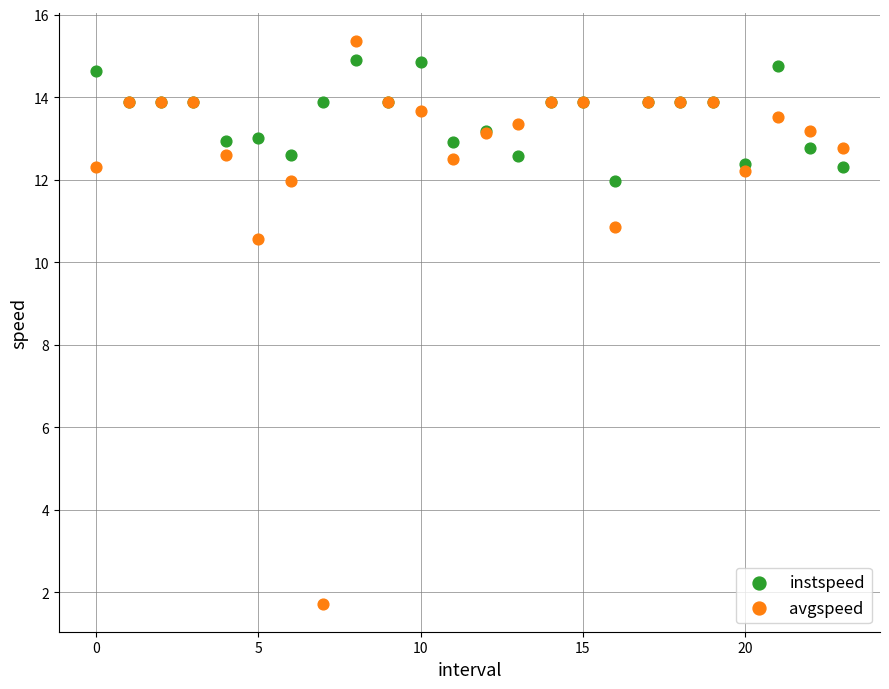

Which series has the widest spread of Y values?

avgspeed